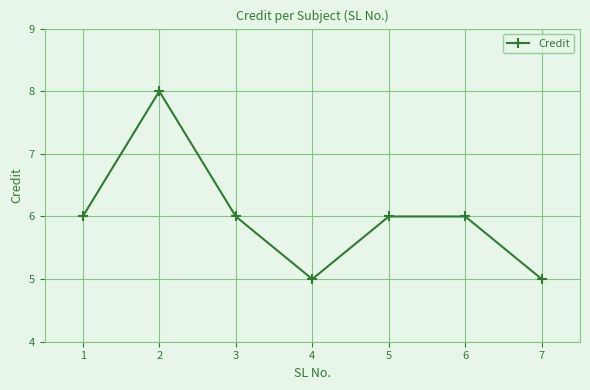

Is this an area chart (filled region under the line)?

No